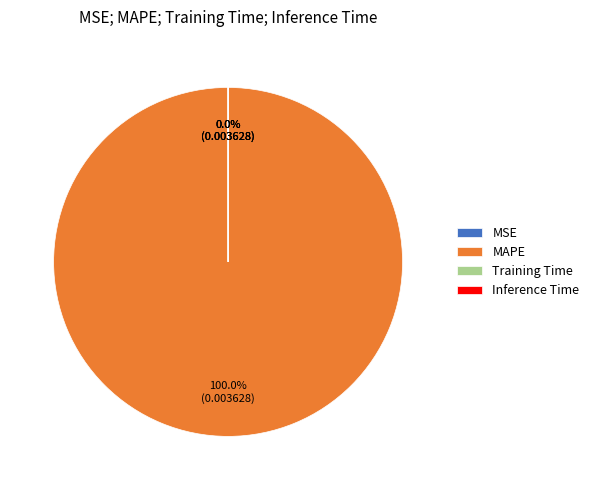

Is it true that MAPE is 89% of the pie?

False